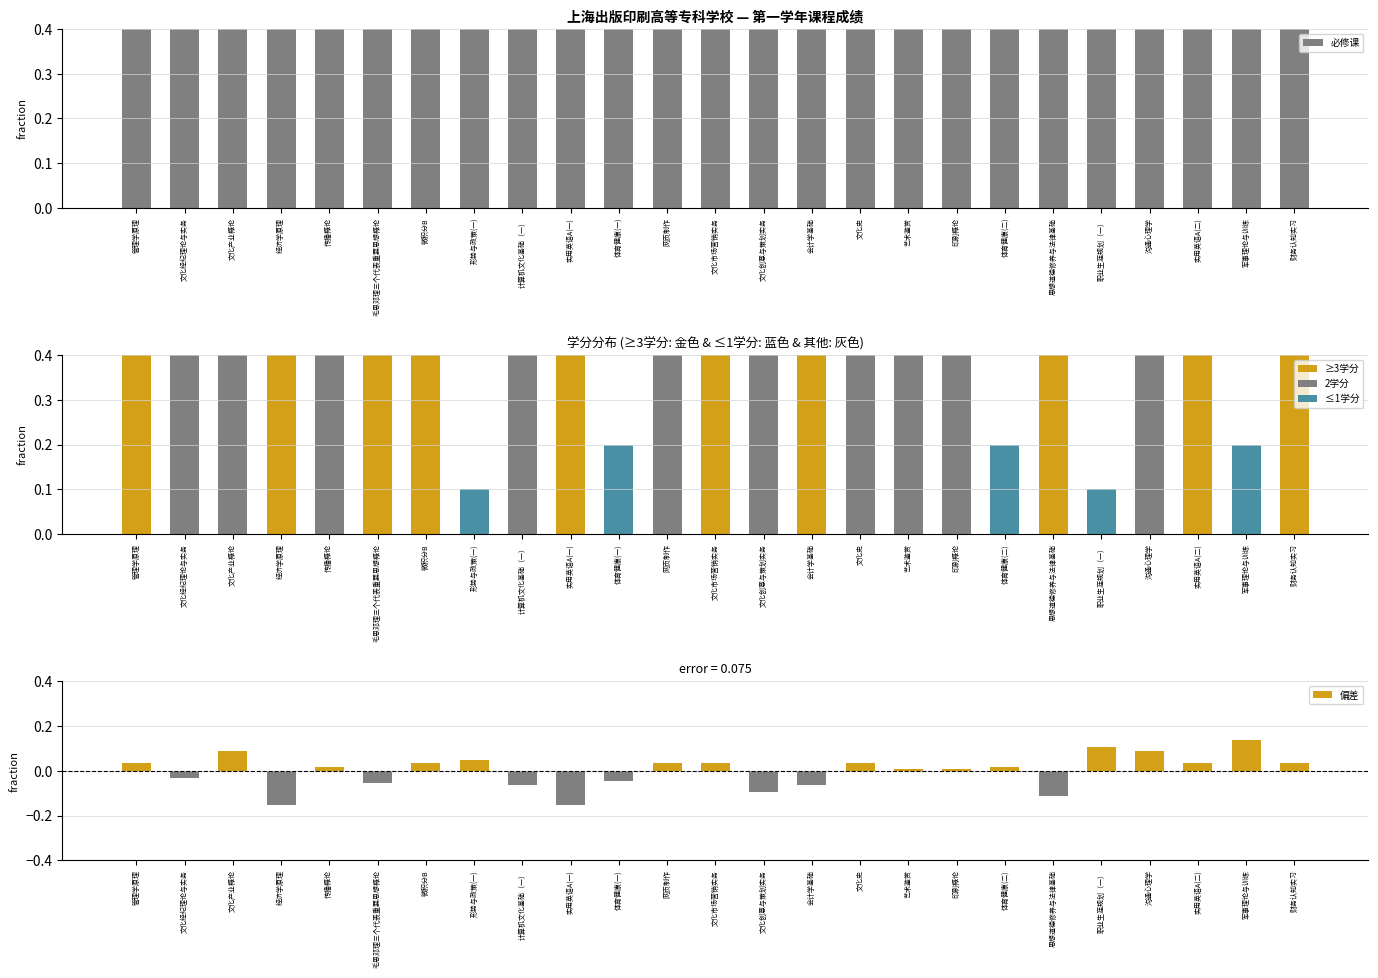

At which category does the chart reach its minimum across all series?

经济学原理